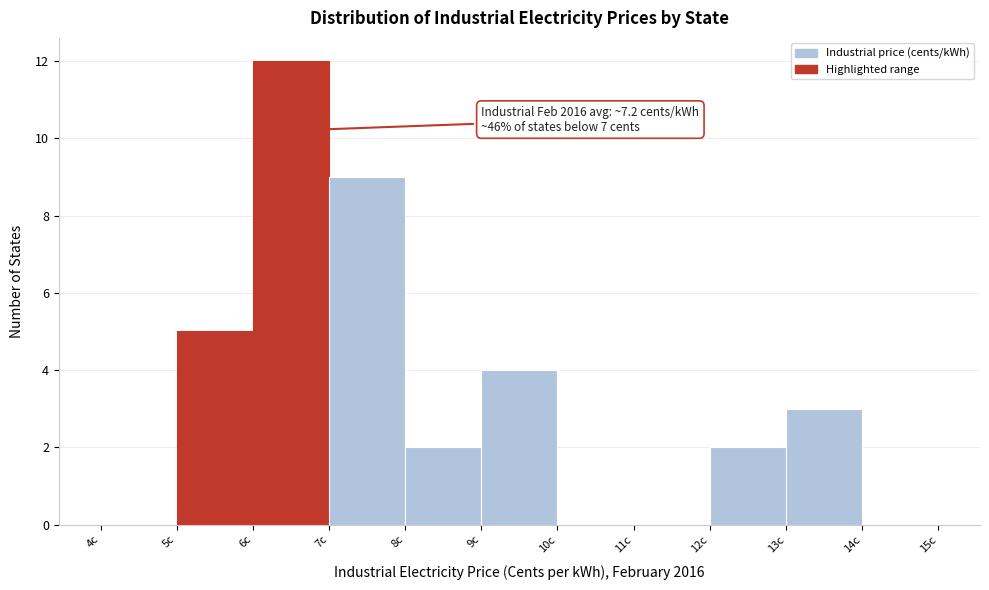

Over which range of the x-axis is the bar tallest?

6 to 7